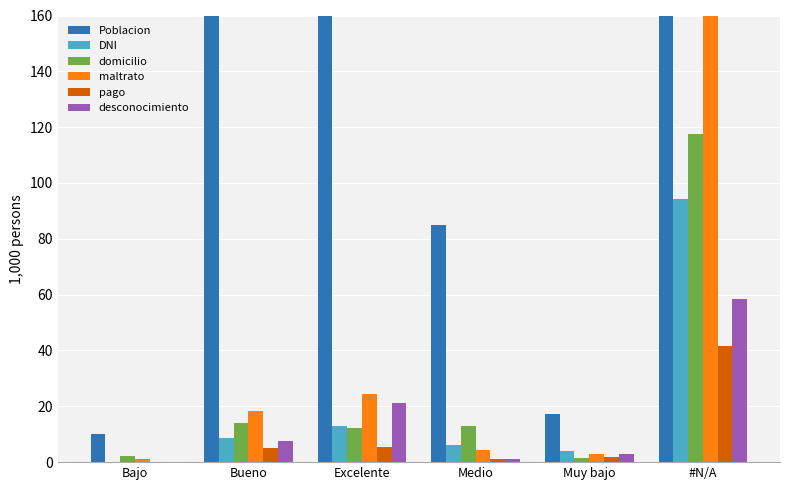

Rank the categories by desconocimiento value from highest to lowest.

#N/A, Excelente, Bueno, Muy bajo, Medio, Bajo